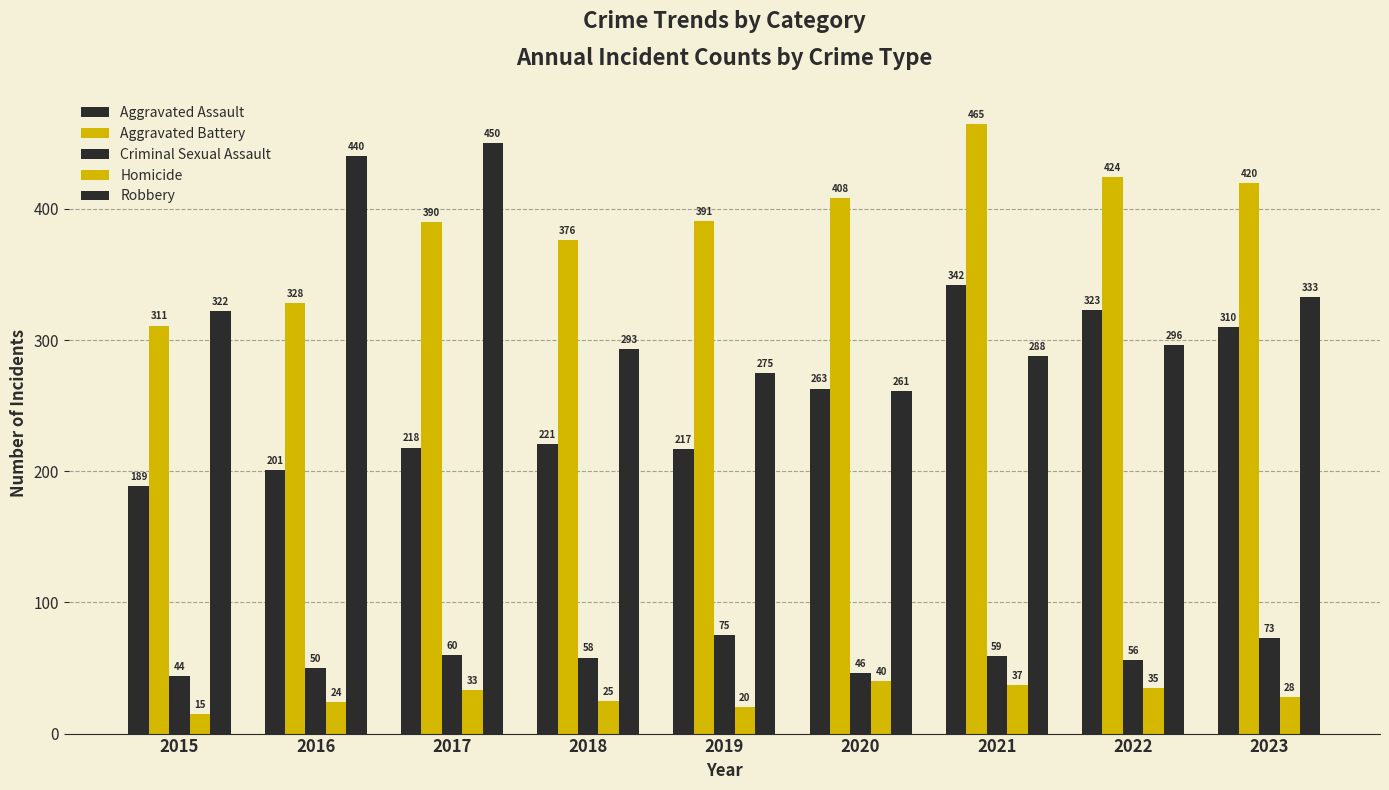

Where is Criminal Sexual Assault nearest to the value 59?

2021